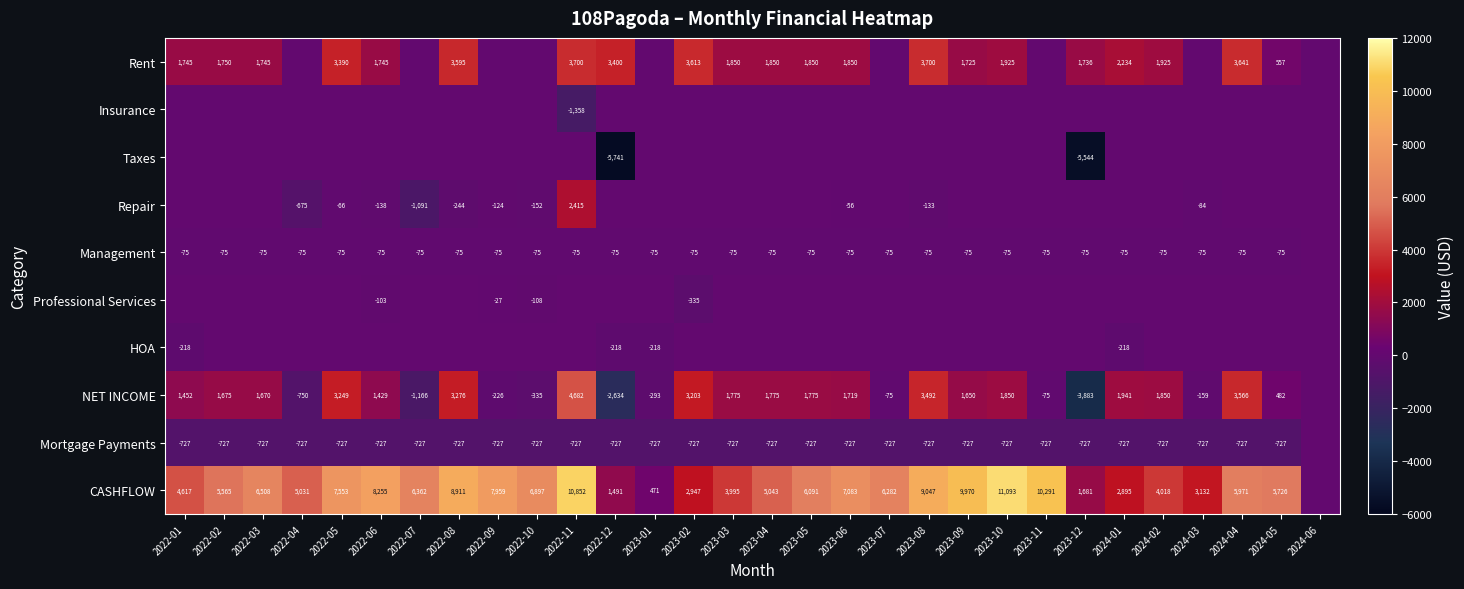

The Mortgage Payments series shows -727 at 2024-02. True or false?

True